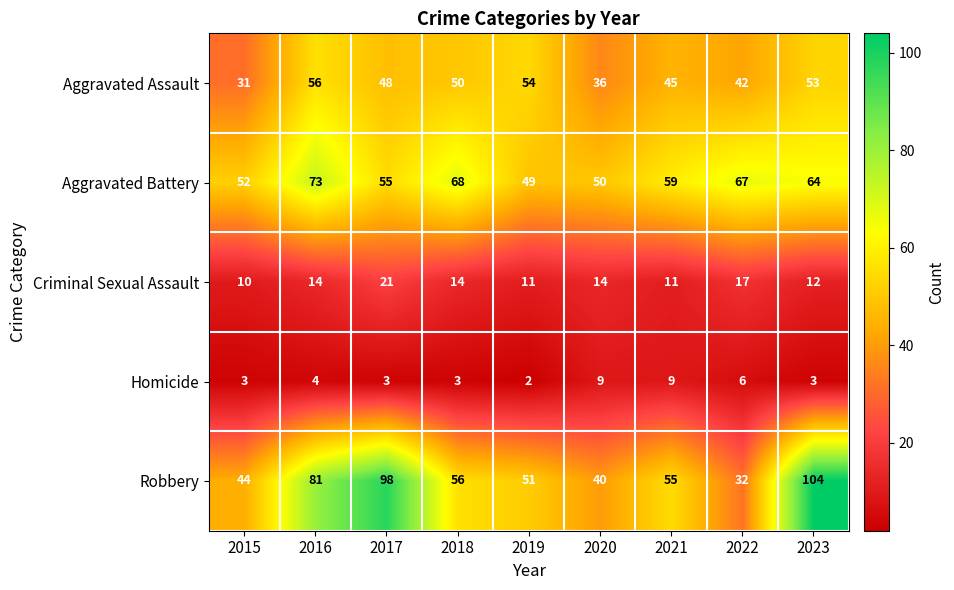

Between 2020 and 2021, which series saw the biggest shift?

Robbery